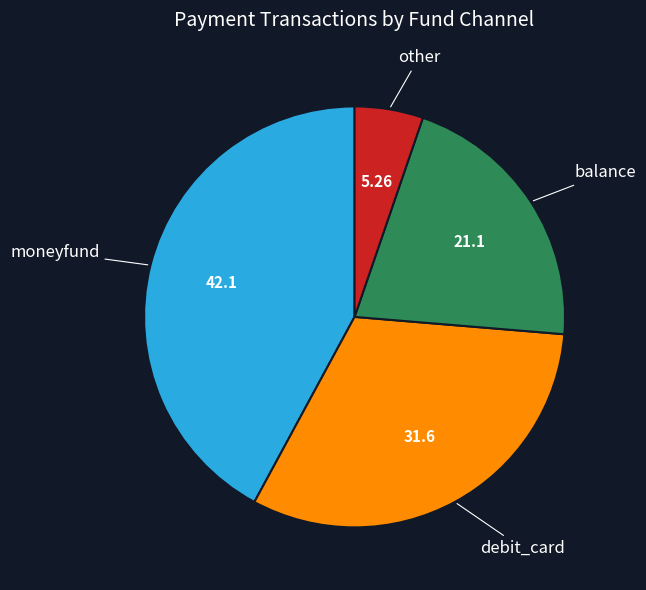

Does any single category account for the majority?

No